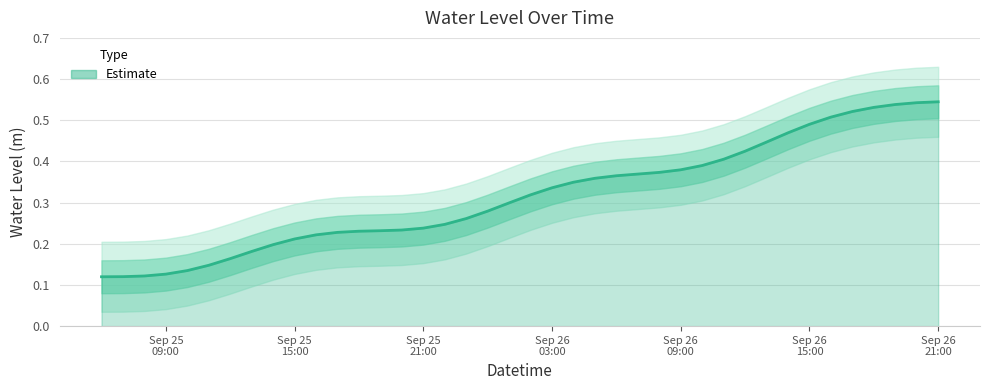

Rank the categories by value from lowest to highest.

2025-09-25 06:00:00, 2025-09-25 07:00:00, 2025-09-25 08:00:00, 2025-09-25 09:00:00, 2025-09-25 10:00:00, 2025-09-25 11:00:00, 2025-09-25 12:00:00, 2025-09-25 13:00:00, 2025-09-25 14:00:00, 2025-09-25 15:00:00, 2025-09-25 16:00:00, 2025-09-25 17:00:00, 2025-09-25 18:00:00, 2025-09-25 19:00:00, 2025-09-25 20:00:00, 2025-09-25 21:00:00, 2025-09-25 22:00:00, 2025-09-25 23:00:00, 2025-09-26 00:00:00, 2025-09-26 01:00:00, 2025-09-26 02:00:00, 2025-09-26 03:00:00, 2025-09-26 04:00:00, 2025-09-26 05:00:00, 2025-09-26 06:00:00, 2025-09-26 07:00:00, 2025-09-26 08:00:00, 2025-09-26 09:00:00, 2025-09-26 10:00:00, 2025-09-26 11:00:00, 2025-09-26 12:00:00, 2025-09-26 13:00:00, 2025-09-26 14:00:00, 2025-09-26 15:00:00, 2025-09-26 16:00:00, 2025-09-26 17:00:00, 2025-09-26 18:00:00, 2025-09-26 19:00:00, 2025-09-26 20:00:00, 2025-09-26 21:00:00